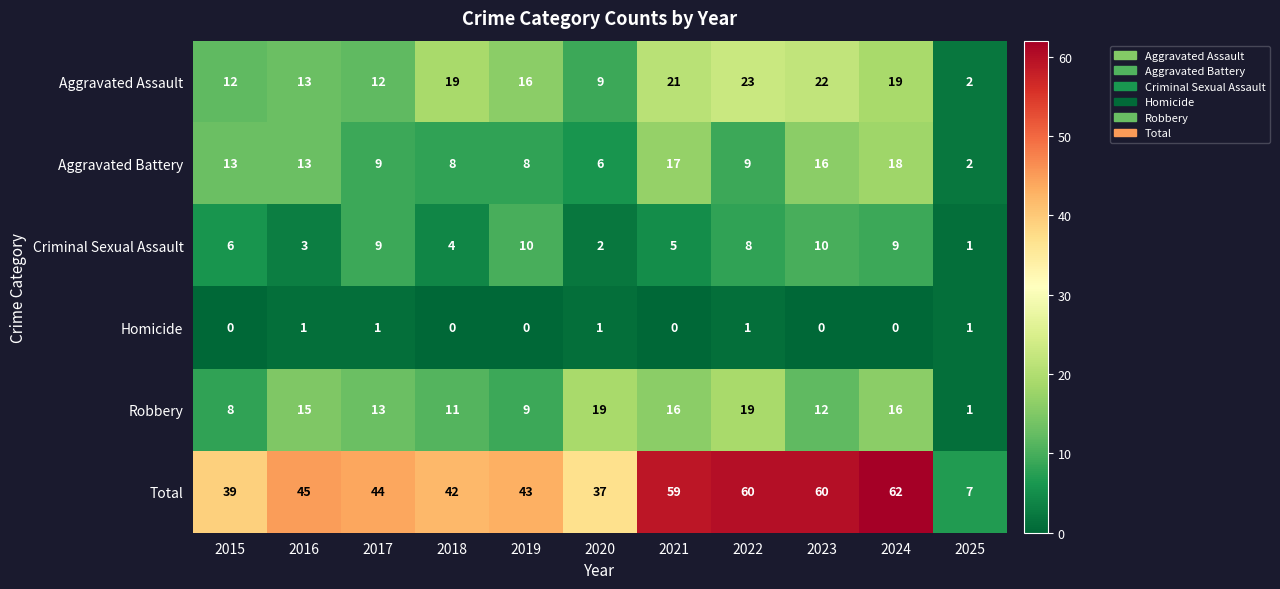

At 2022, list the series in order from largest to smallest.

Total, Aggravated Assault, Robbery, Aggravated Battery, Criminal Sexual Assault, Homicide